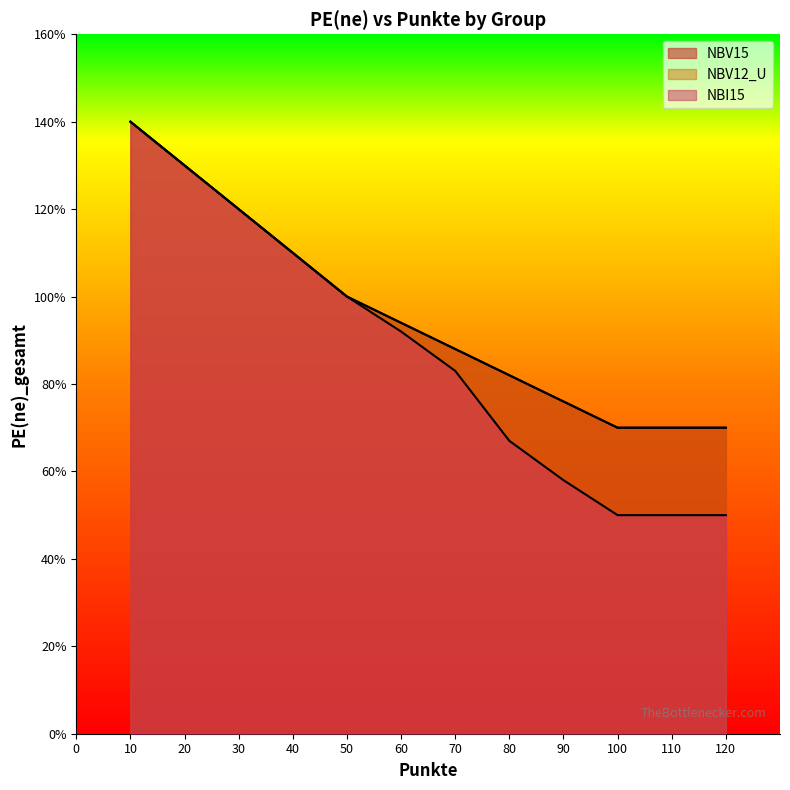

Between 110 and 90, which is larger?

90